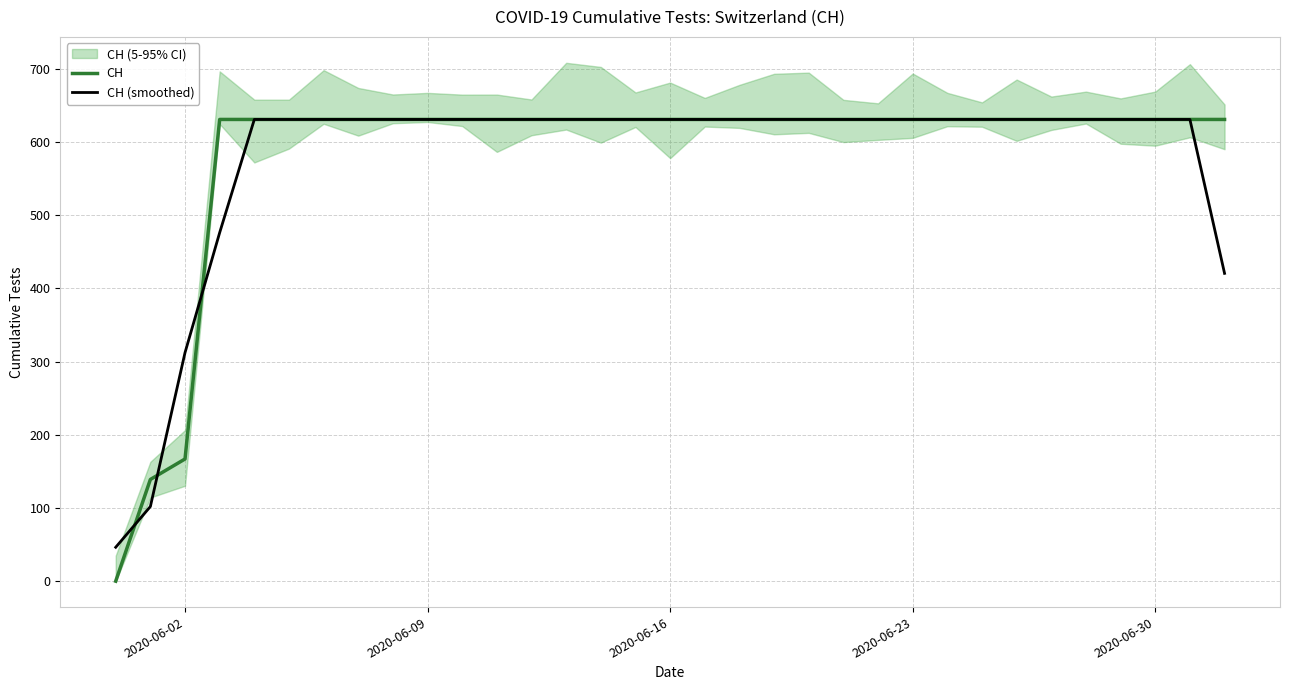

What is the maximum value for CH (smoothed)?

631.0